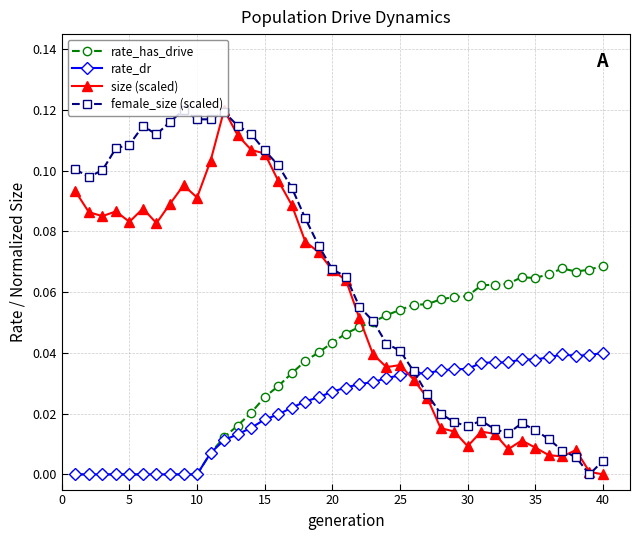

Which series has the largest total across all categories?

female_size (scaled)